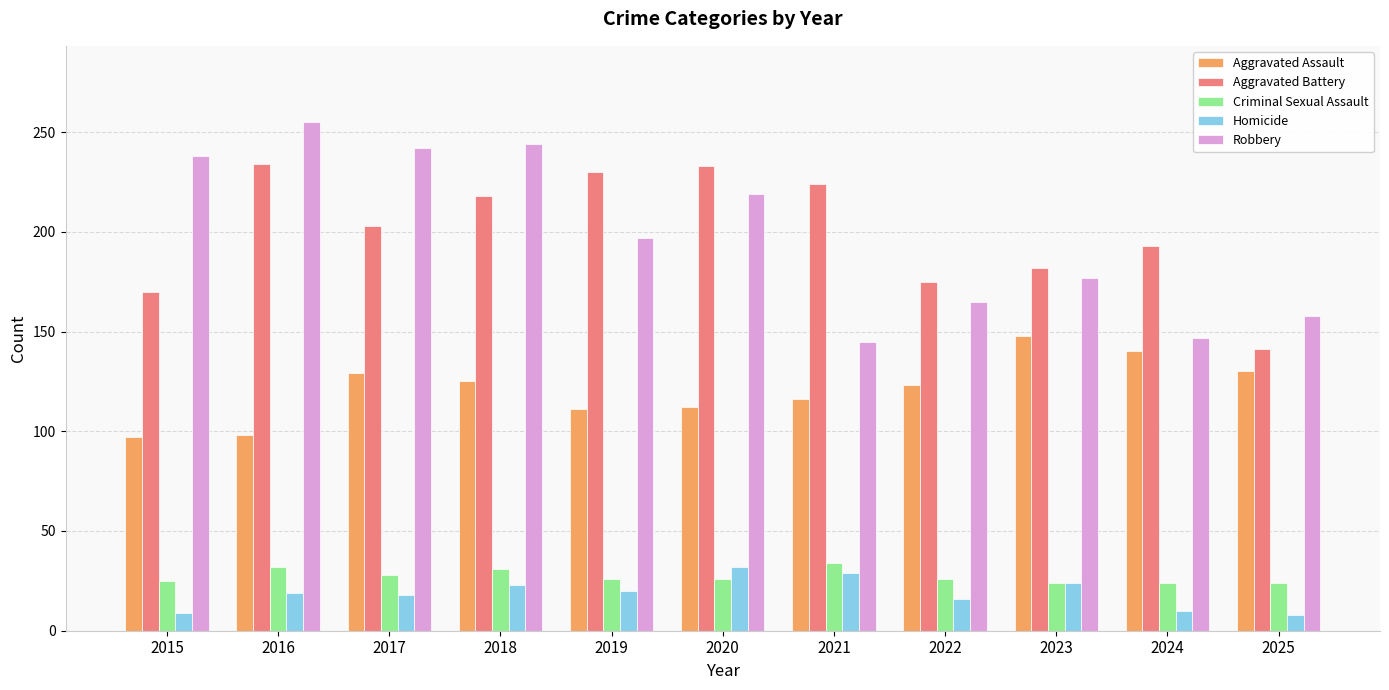

What is the difference between the Robbery values at 2025 and 2018?

86